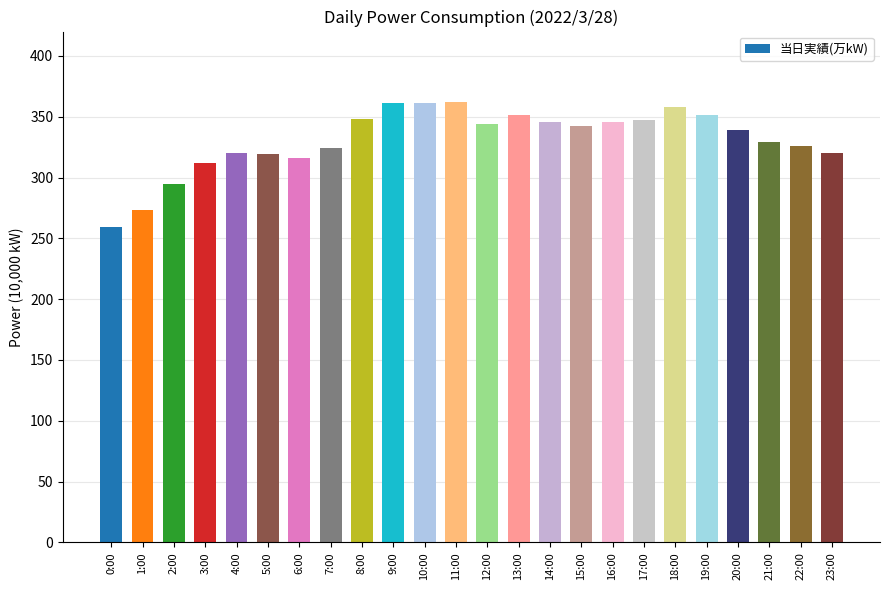

The value at 1:00 is 190. True or false?

False